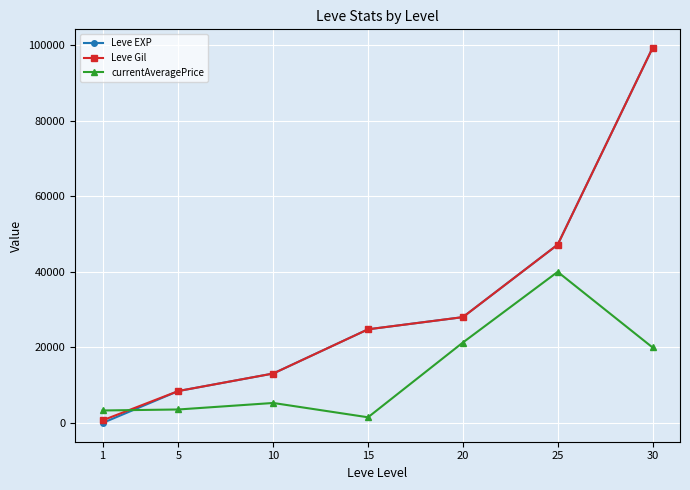

What is the difference between the highest and lowest values at 15?

23284